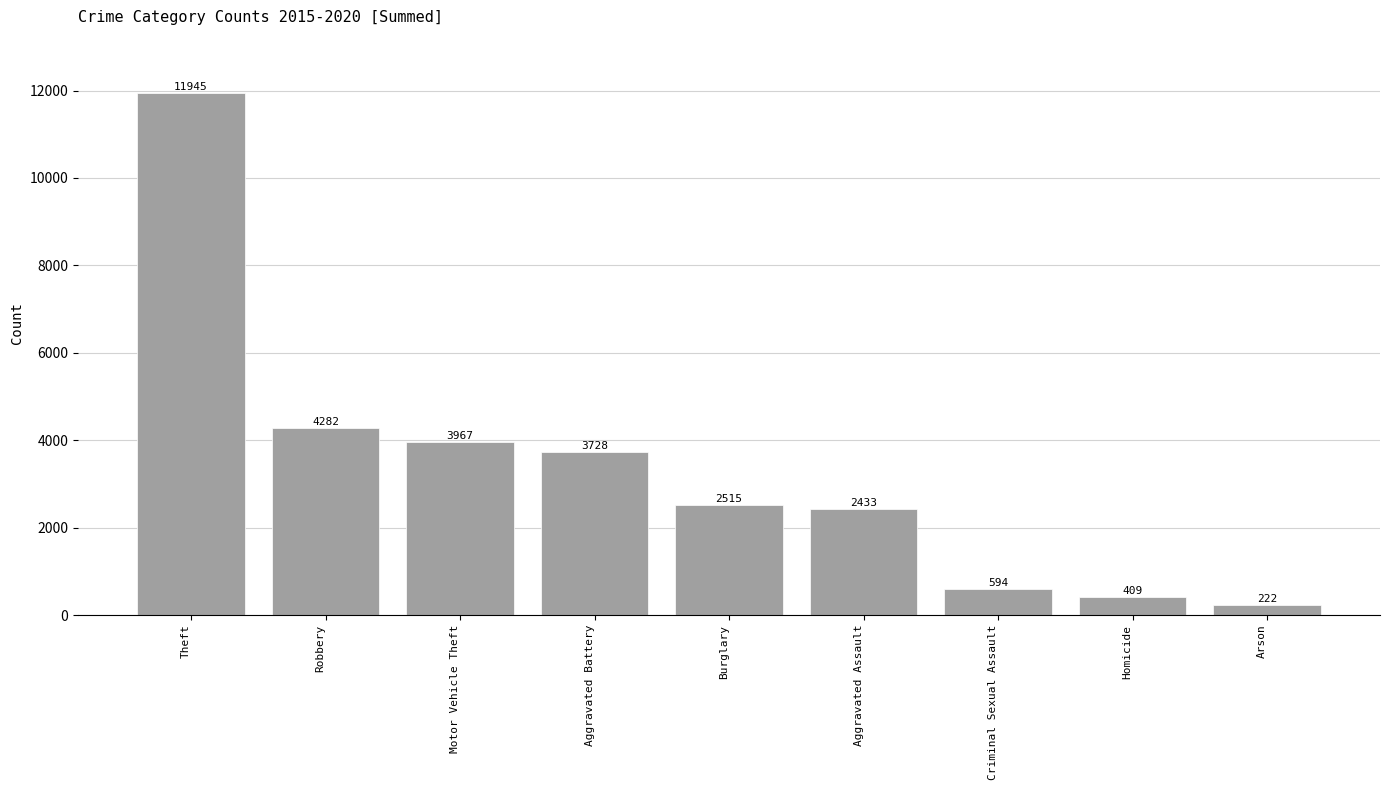

Reading left to right, transcribe all the data shown in this chart.

Theft=11945	Robbery=4282	Motor Vehicle Theft=3967	Aggravated Battery=3728	Burglary=2515	Aggravated Assault=2433	Criminal Sexual Assault=594	Homicide=409	Arson=222